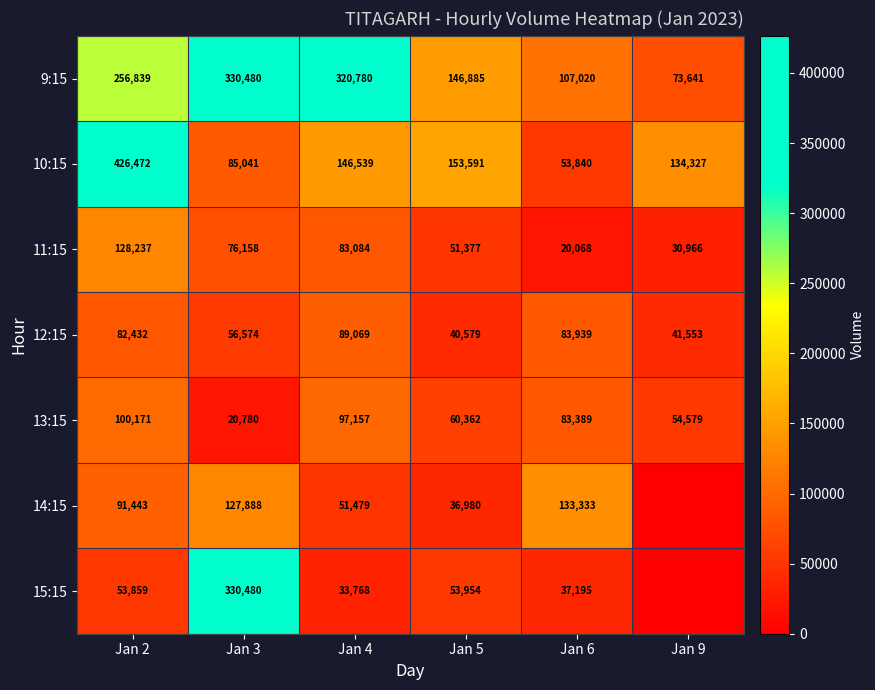

Which series changed the most between Jan 3 and Jan 5?

15:15